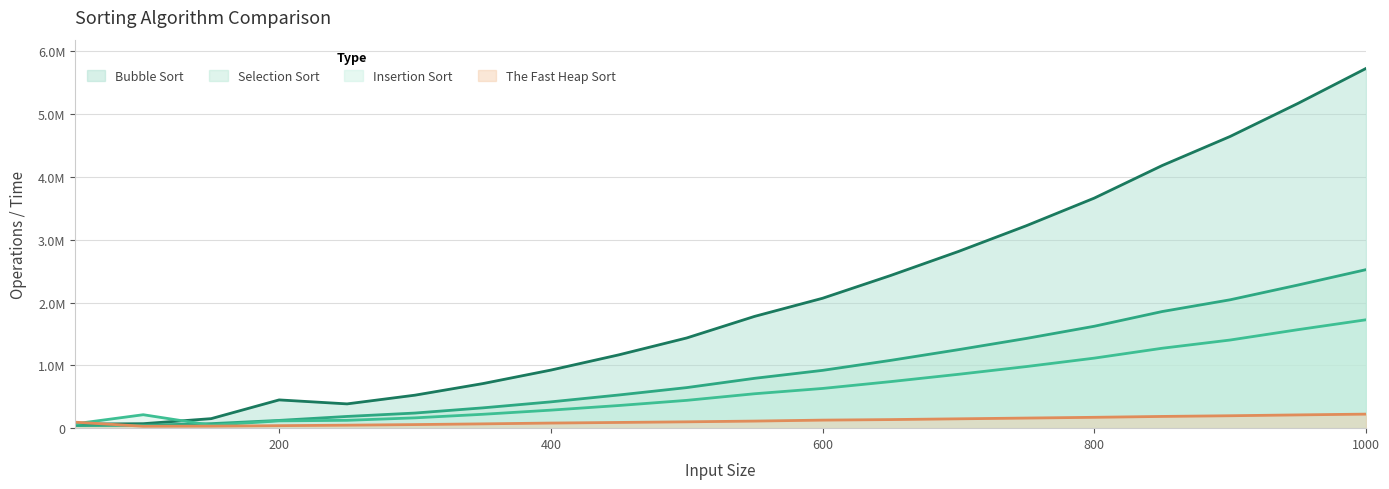

Reading left to right, extract all data points from this chart.

Bubble Sort: 64013.5	71310.7	151778.4	450065.6	386595.6	525487.8	710037.2	924898.6	1167546.5	1436527.2	1780464.6	2068897.5	2430699.0	2813931.5	3224235.8	3664027.8	4183009.5	4645741.0	5173091.5	5728862.5
Selection Sort: 41046.7	46772.5	72090.6	123575.0	186804.0	240776.8	323496.4	418917.6	528344.9	645995.6	794037.9	920500.5	1079295.0	1250131.8	1428997.8	1623011.6	1857548.1	2044549.1	2279894.5	2524416.8
Insertion Sort: 69793.7	214135.4	46930.8	115970.6	124905.4	164264.9	221066.3	287038.9	360658.2	442881.7	548232.4	632398.6	740965.5	857723.2	981158.8	1115299.0	1272833.8	1403708.6	1568913.5	1726071.0
The Fast Heap Sort: 95062.1	30089.1	32048.1	39914.8	47642.1	57094.4	68692.4	81415.3	91165.4	101123.4	112941.1	128213.7	136661.7	148881.3	161029.8	172871.3	186820.4	197818.2	211363.5	223670.3